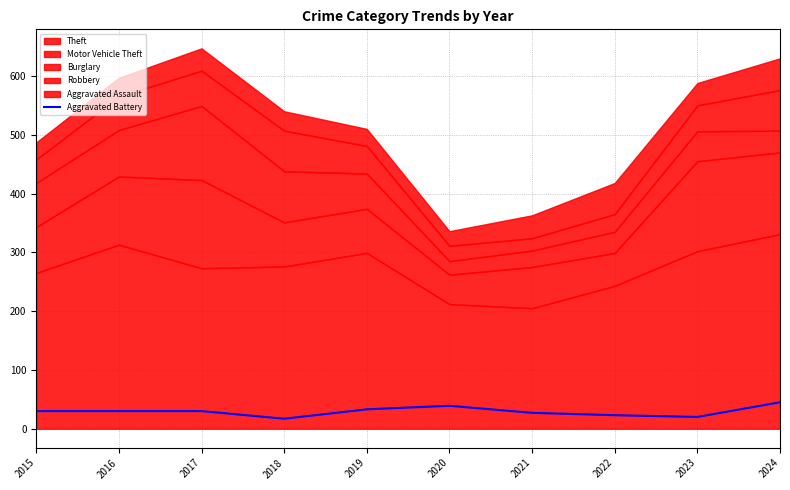

The value at 2023 is 34. True or false?

False